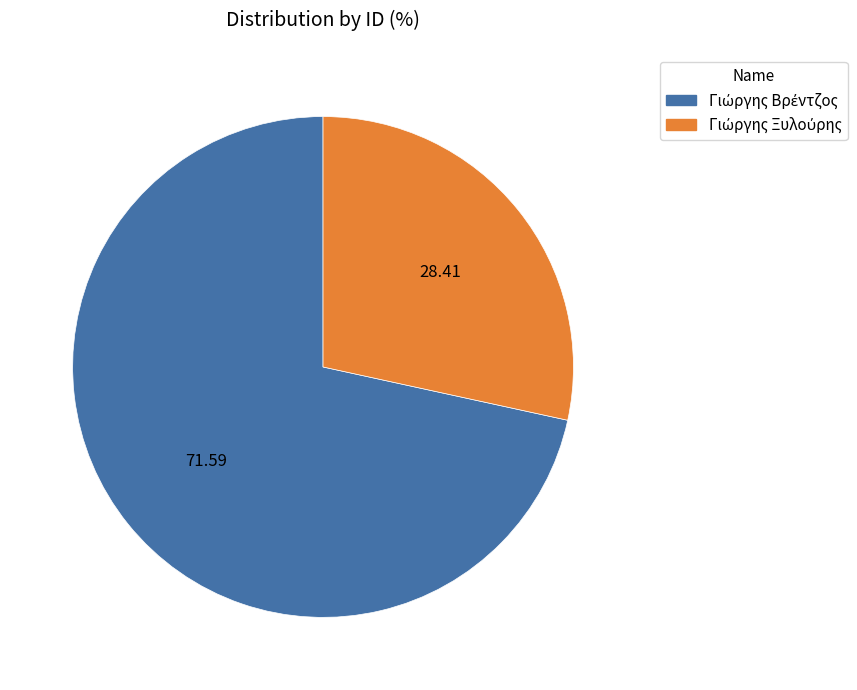

Does any single category account for the majority?

Yes